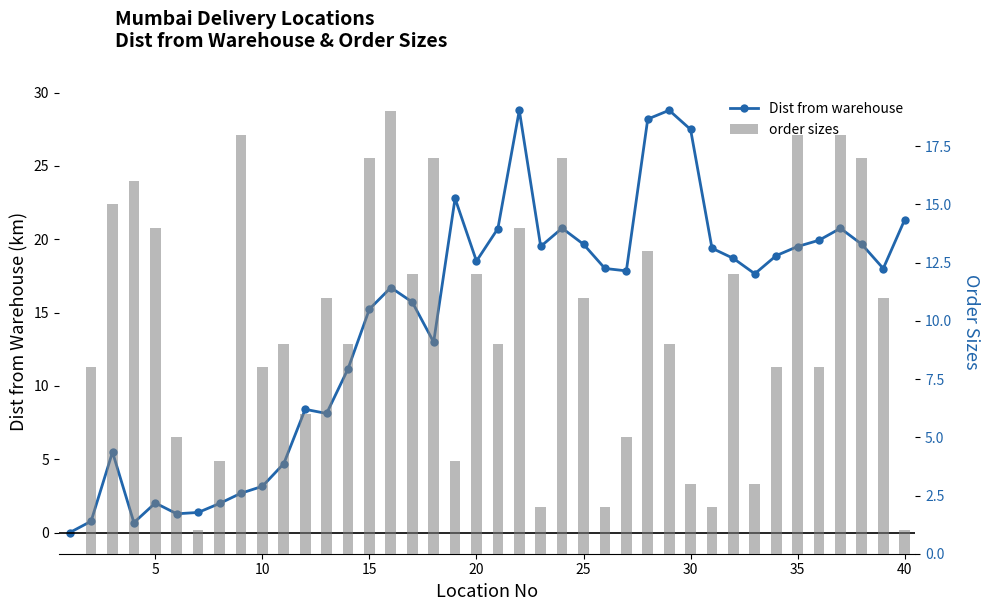

At how many categories does at least one series exceed 24?

4